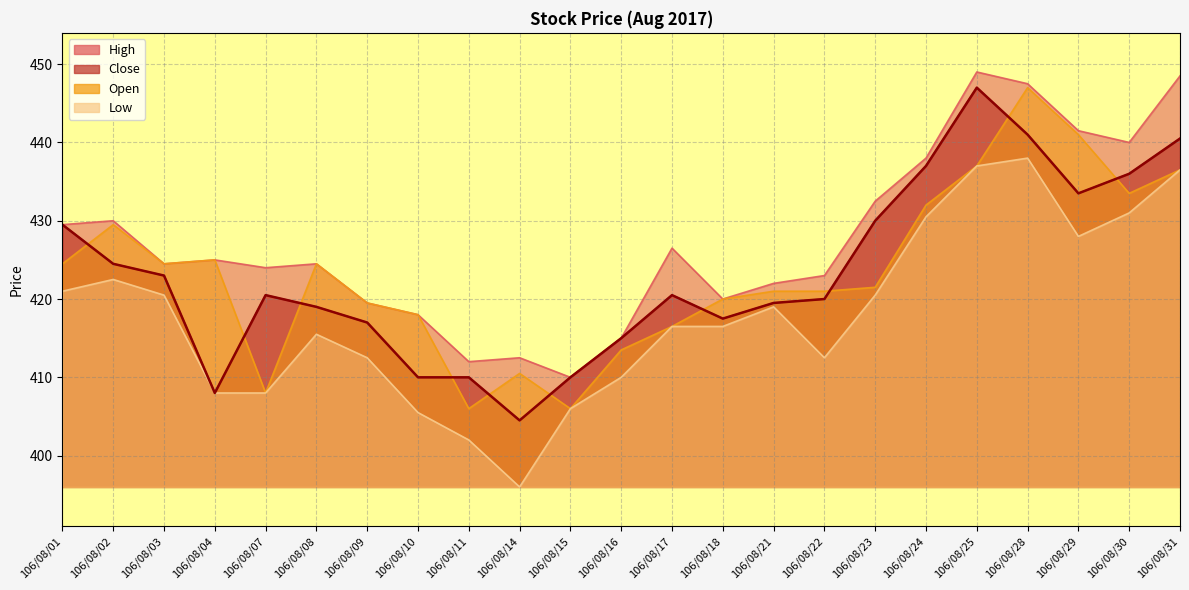

What is the greatest value displayed?

449.0